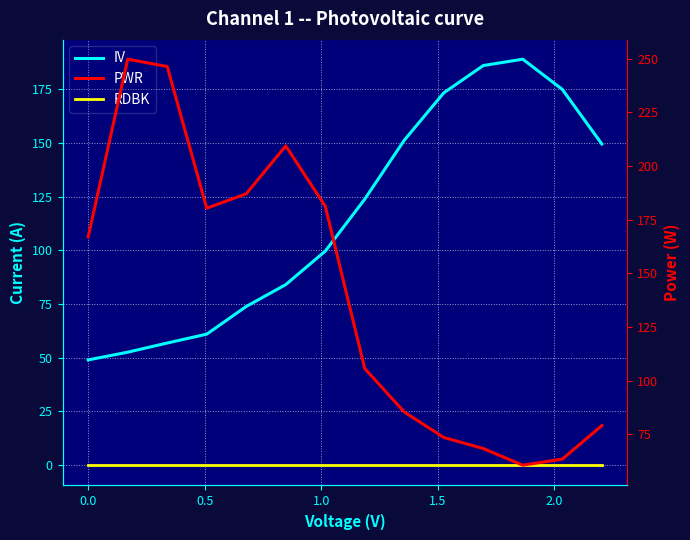

What are all the series names shown in the legend?

IV, RDBK, PWR